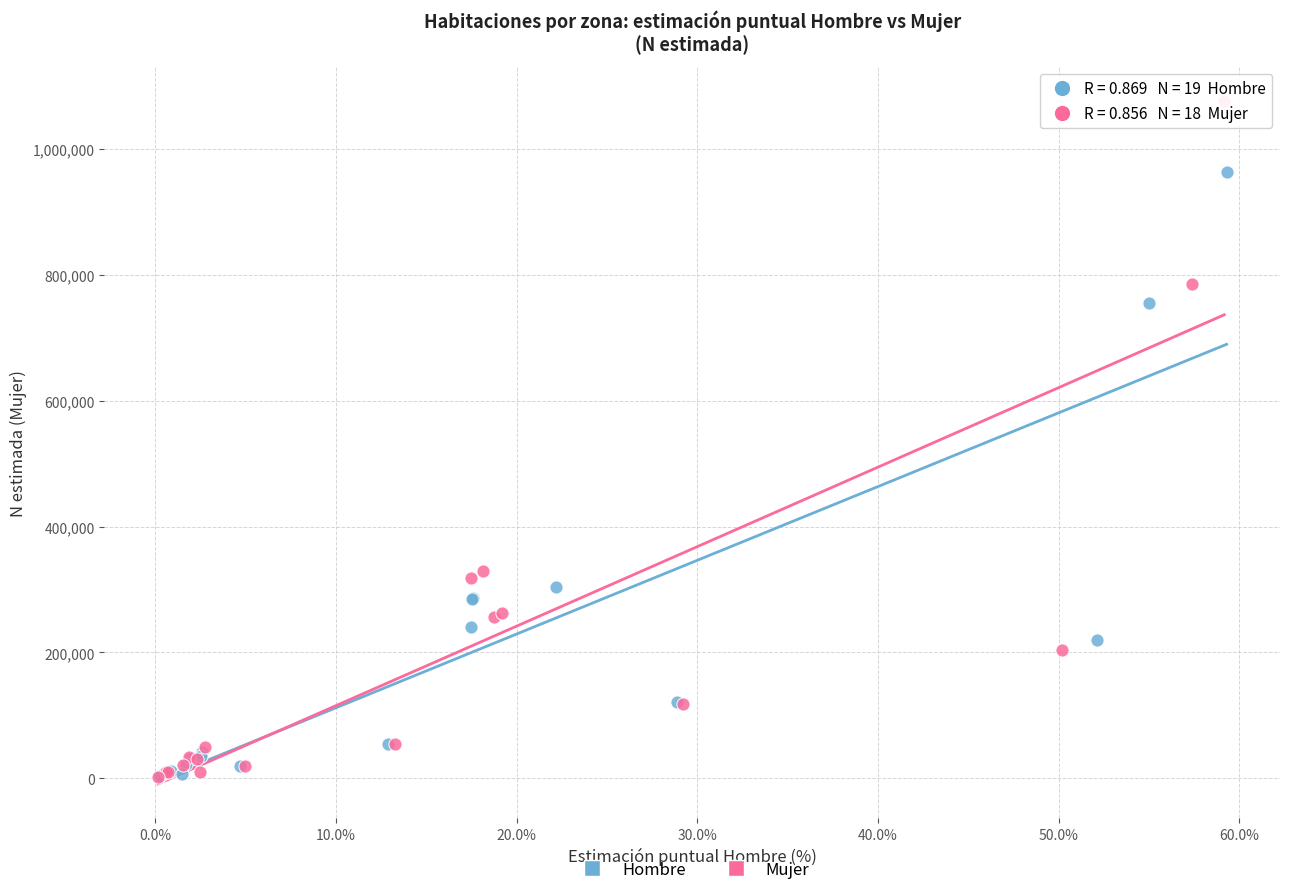

Which series contains the highest Y value?

Mujer